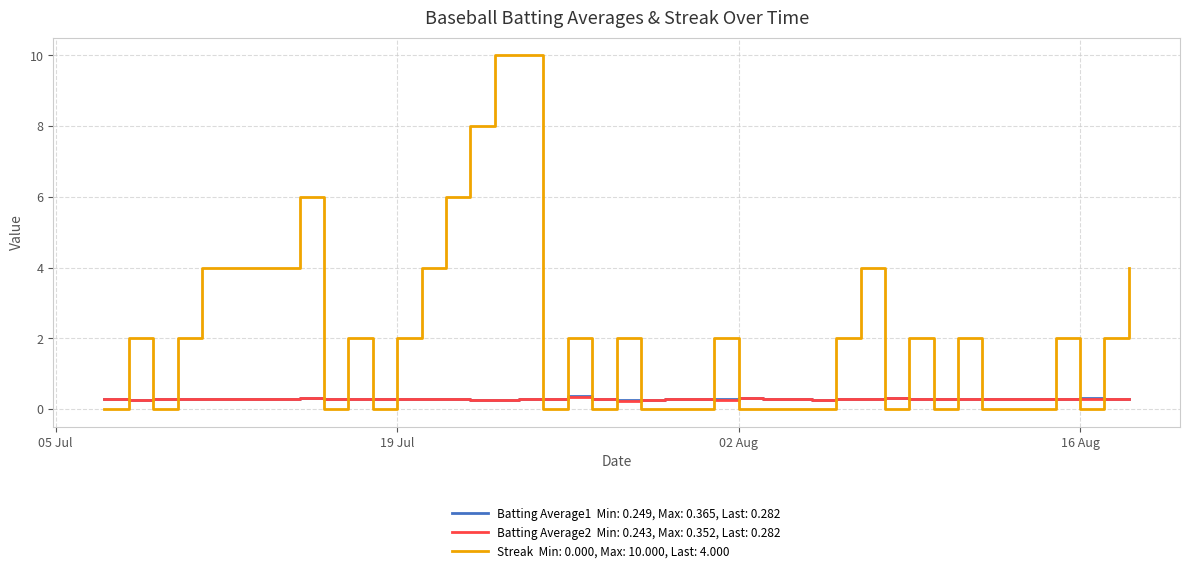

How many lines are shown in the chart?

3